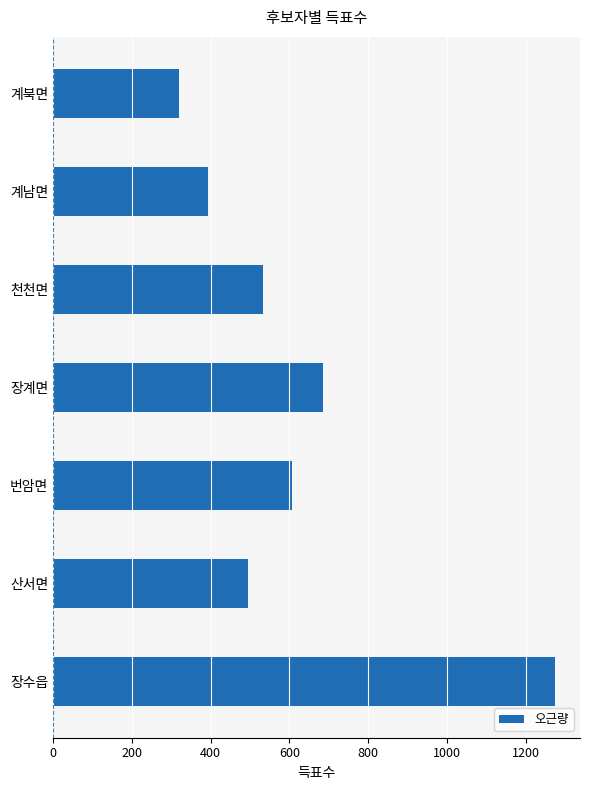

List the labels in order of value, largest first.

장수읍, 장계면, 번암면, 천천면, 산서면, 계남면, 계북면